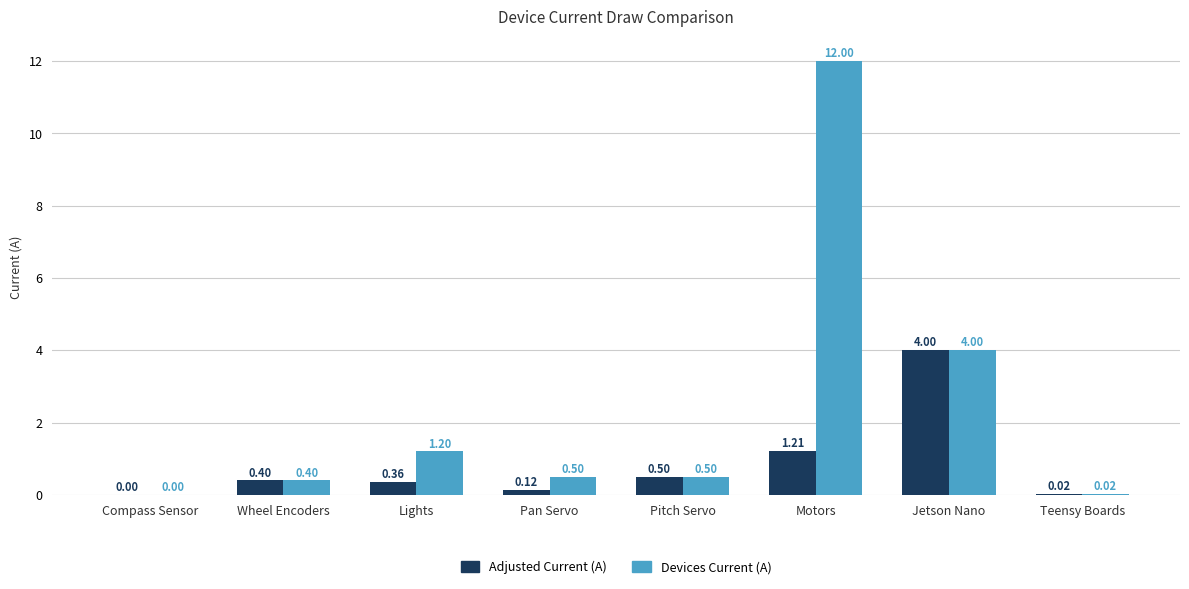

What is the sum of all Adjusted Current (A) values?

6.6